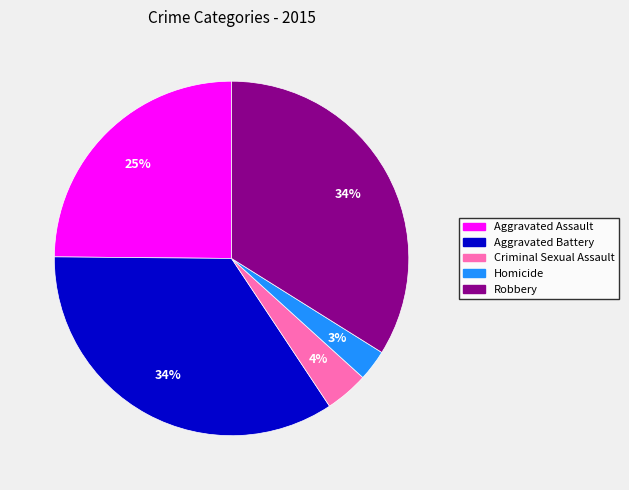

Does Robbery account for over 50% of the chart?

No